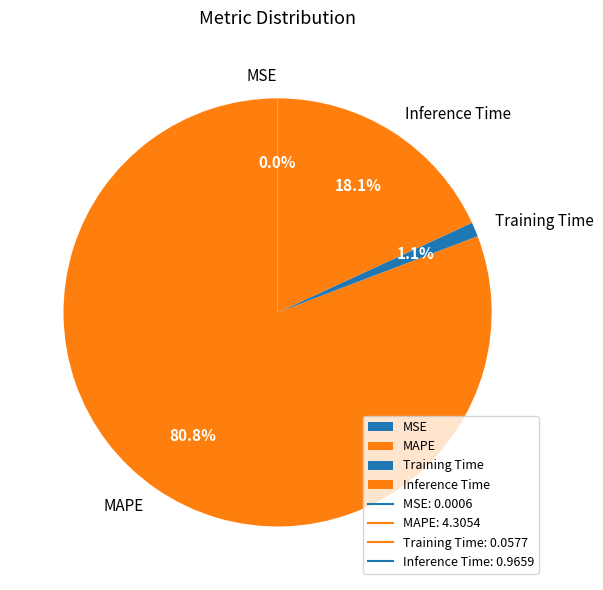

To the nearest percent, what portion does Inference Time represent?

18%